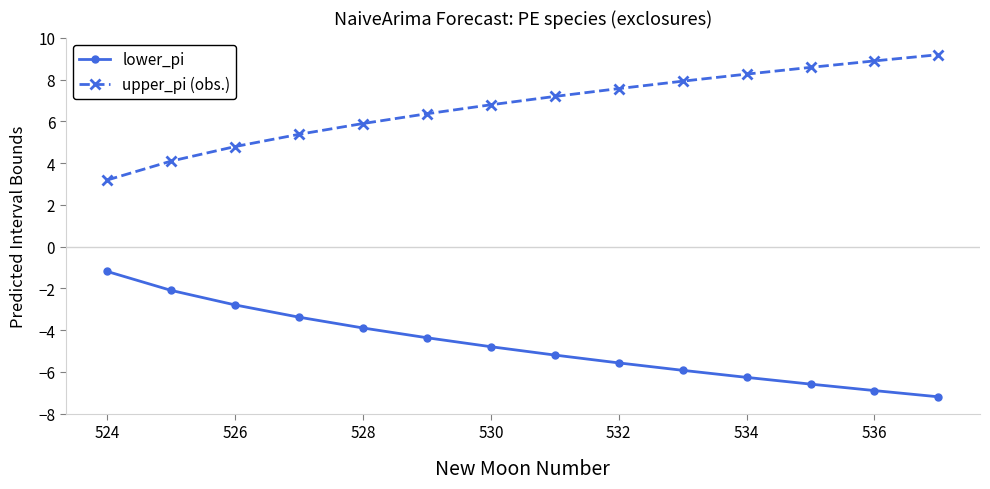

Rank the series by their maximum value, from highest to lowest.

upper_pi (obs.), lower_pi